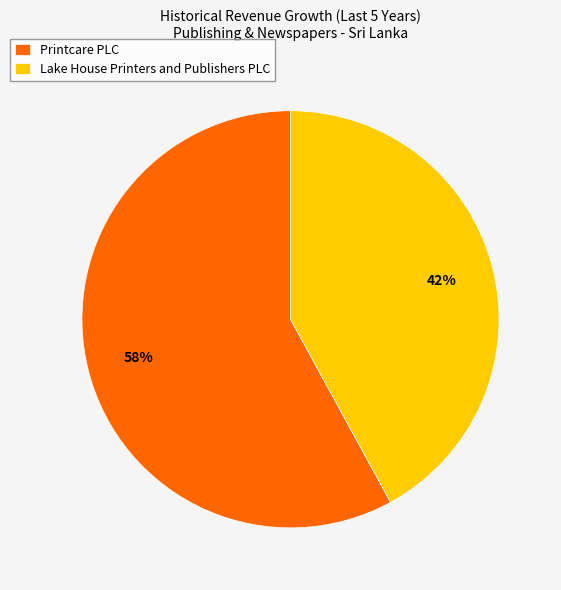

Which slice represents more than half of the pie?

Printcare PLC